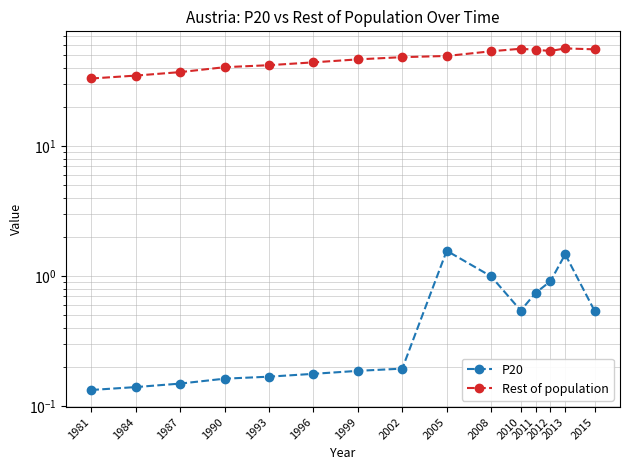

What is the average value of the P20 series?

0.5